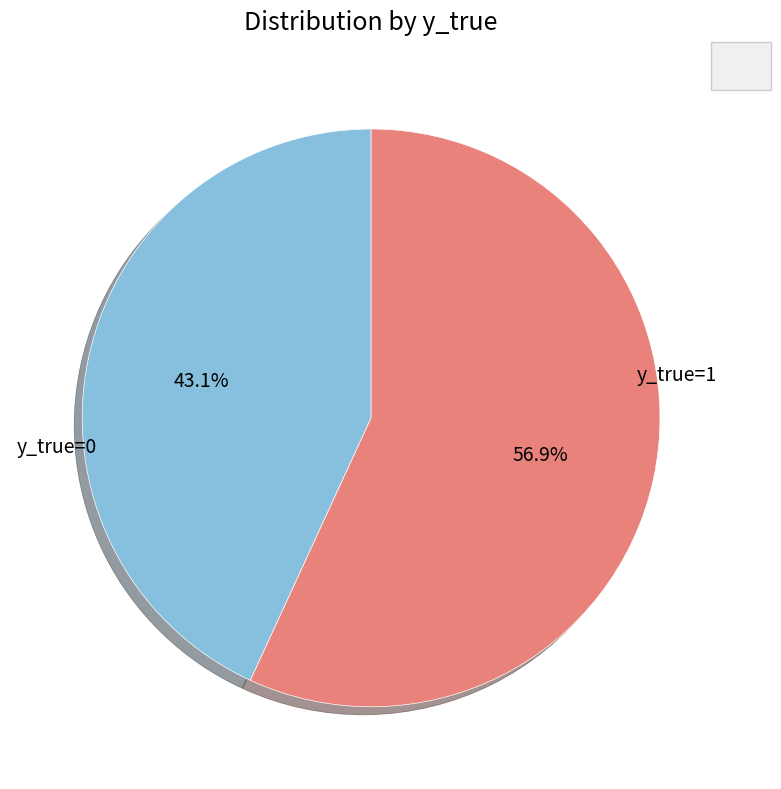

Is there any slice that represents more than half of the pie?

Yes